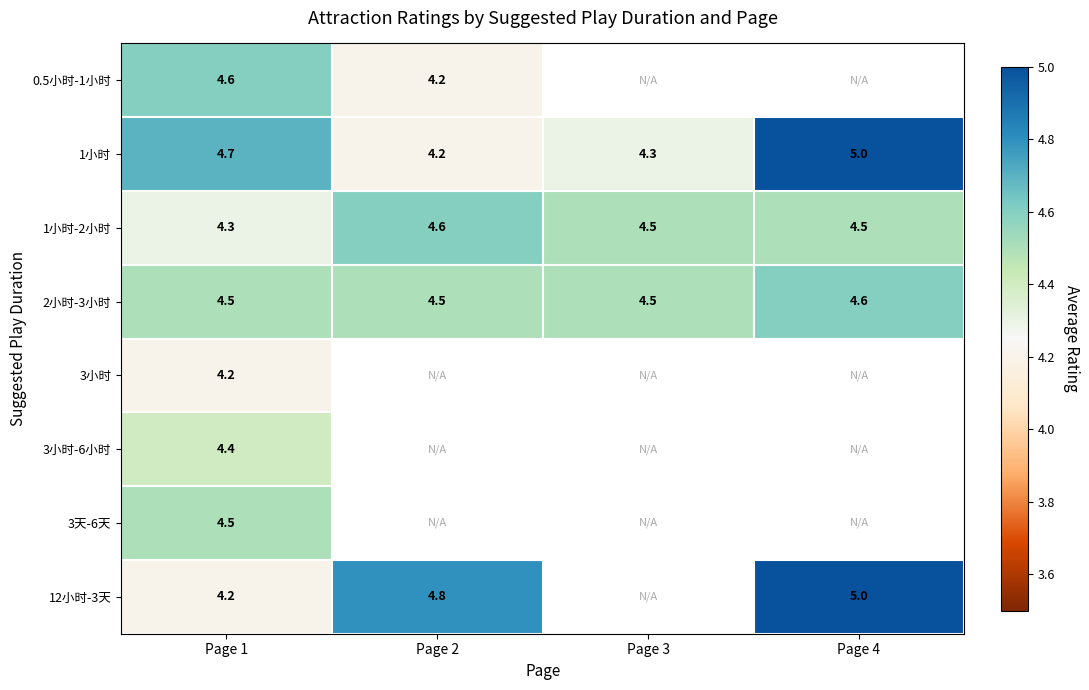

What is the highest value of the 1小时 series?

5.0